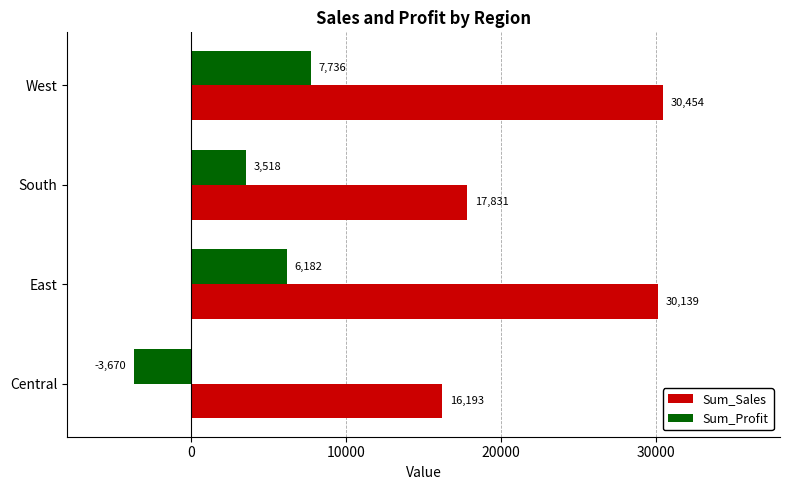

Which series has the largest range (max minus min)?

Sum_Sales